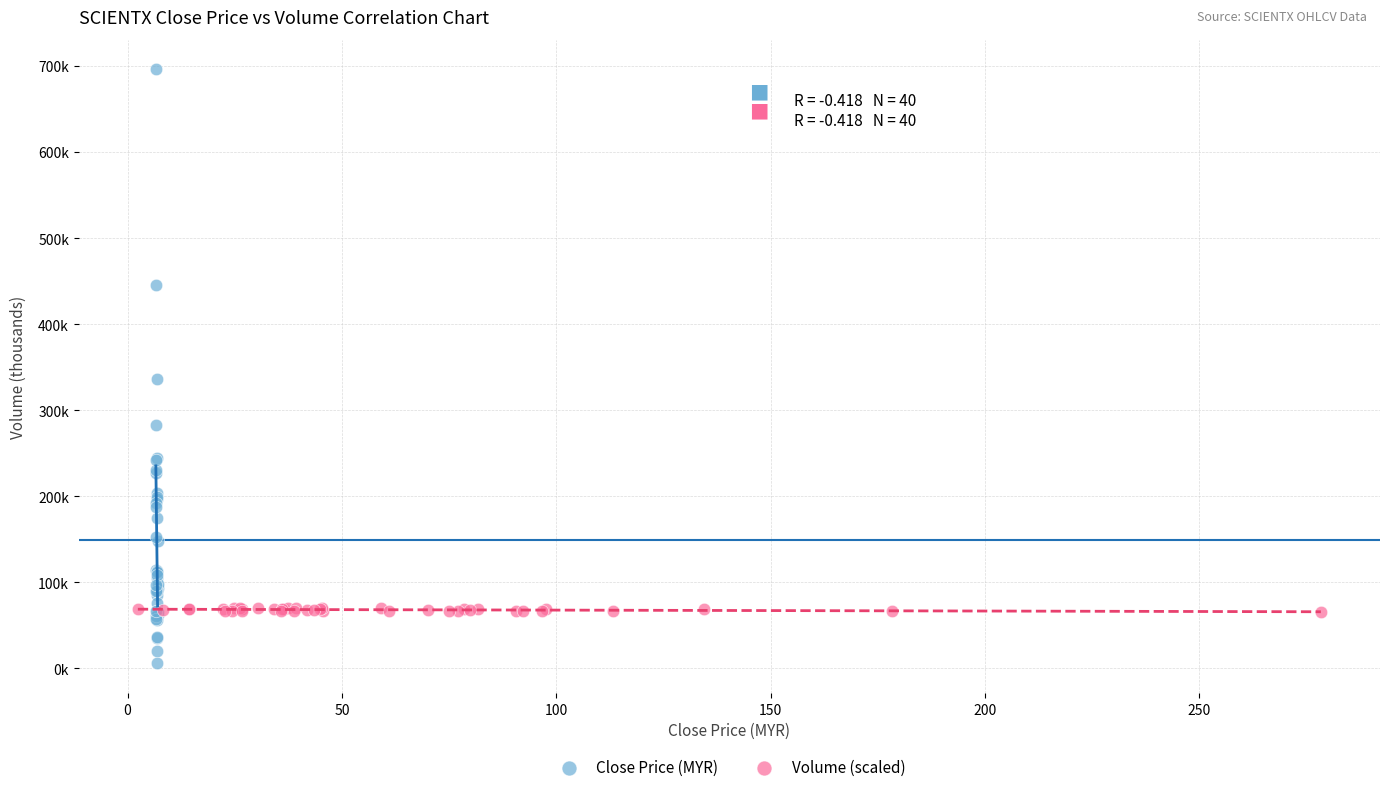

Which series contains the highest Y value?

Close Price (MYR)